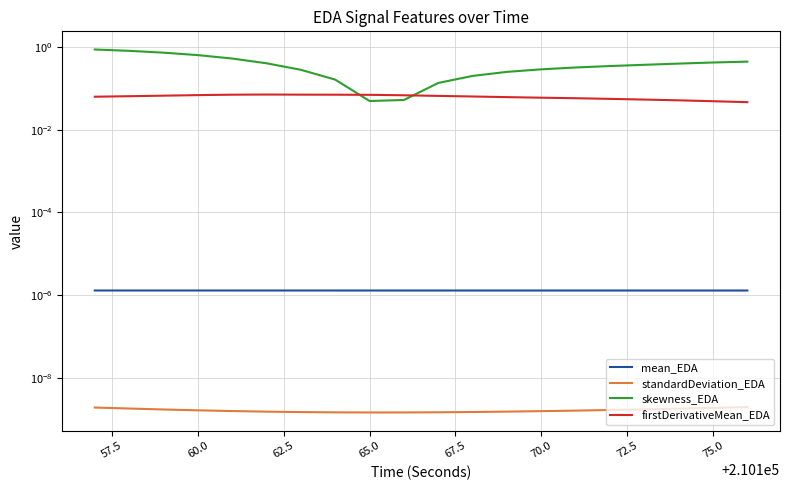

How many interior local valleys does the skewness_EDA series have?

1